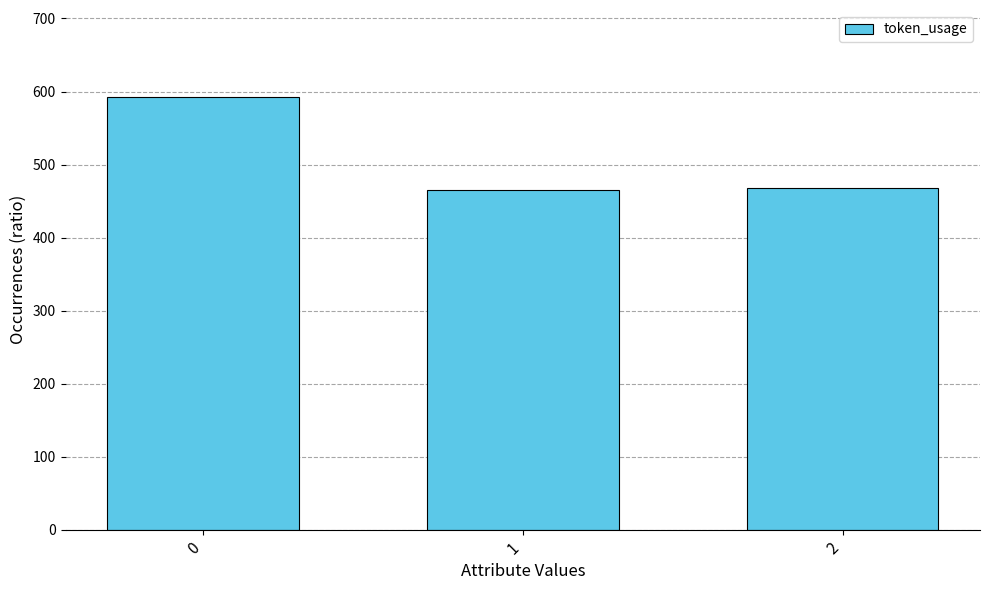

Reading left to right, transcribe all the data shown in this chart.

0=593	1=465	2=468